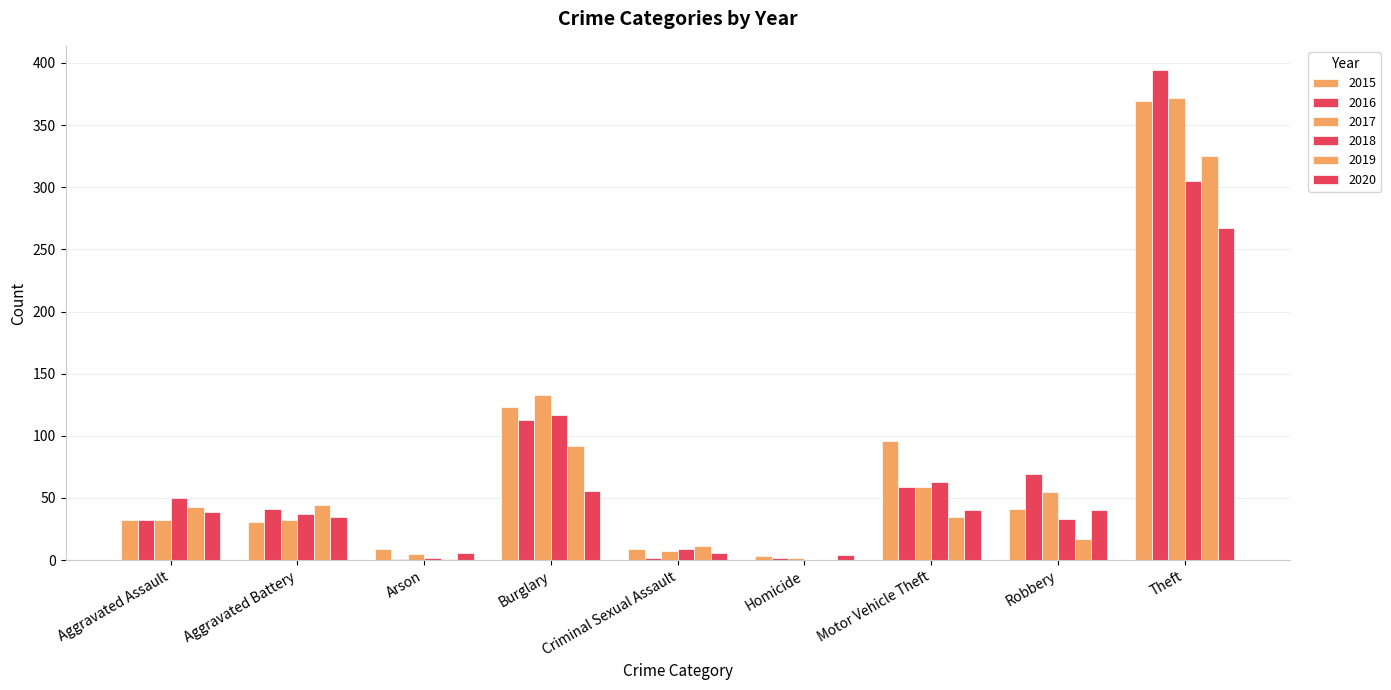

Count the number of data series in this chart.

6